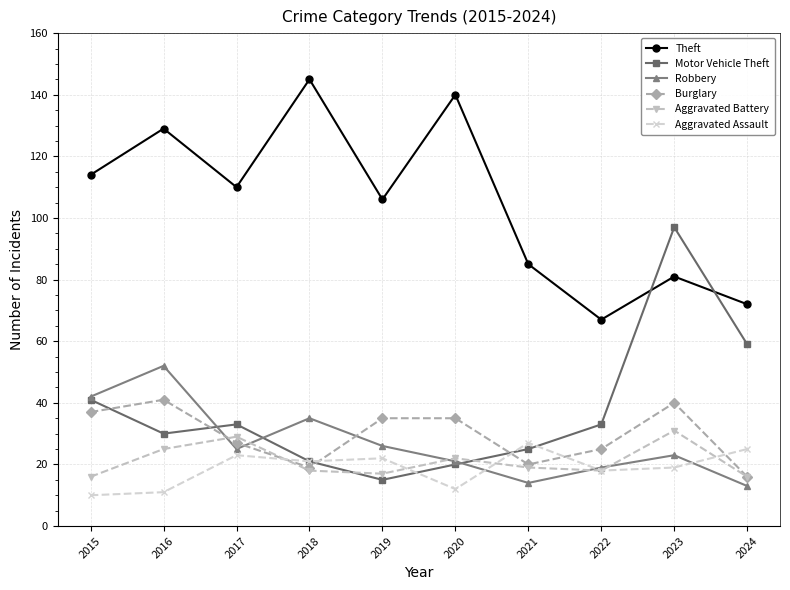

What is the sum of the Aggravated Battery values at 2015 and 2024?

32